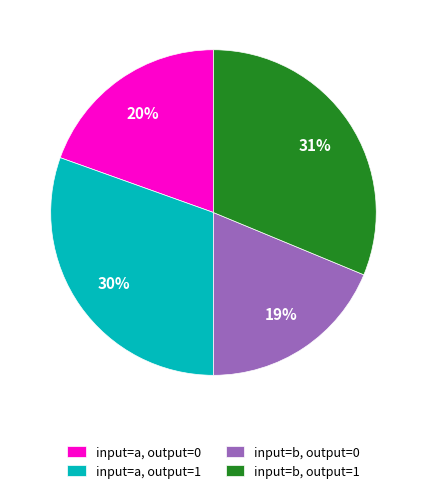

Approximately how many times larger is the value at input=b, output=0 compared to input=a, output=1?

0.6